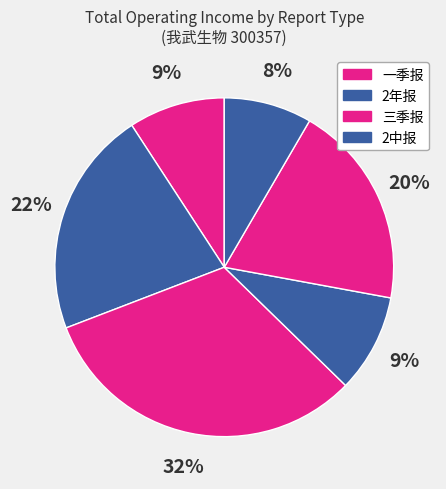

How many segments does this pie chart have?

6